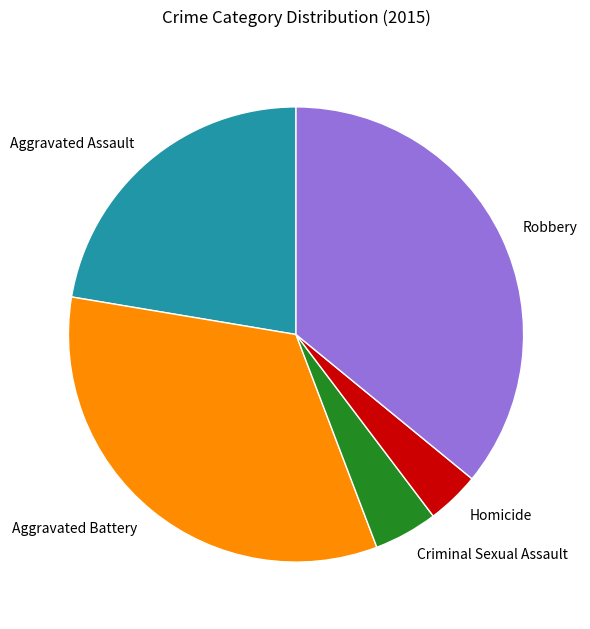

What is the largest slice in the pie chart?

Robbery